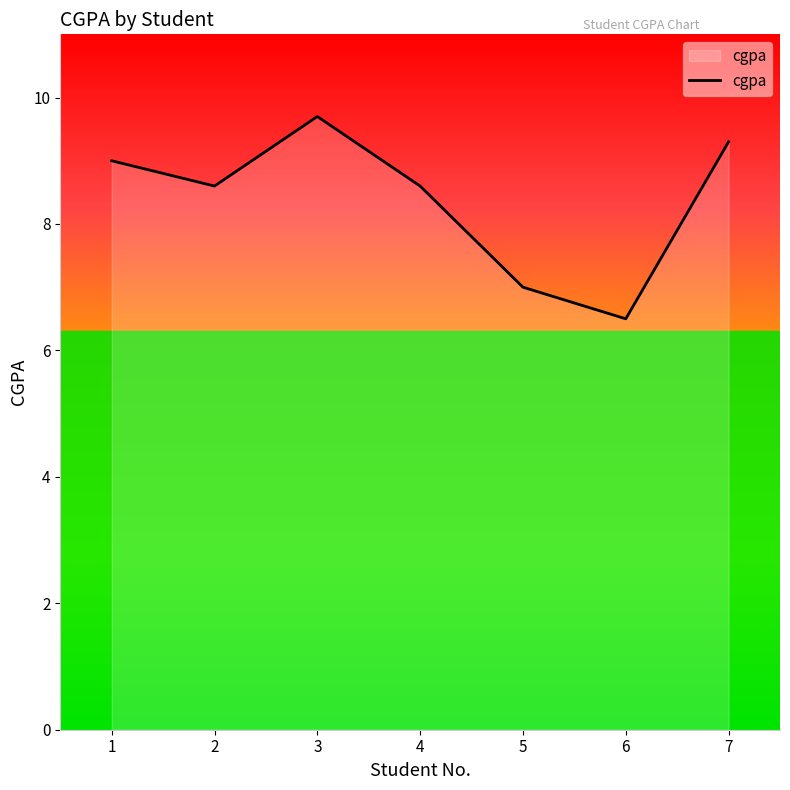

Approximately how many times larger is the value at 1 compared to 6?

1.4